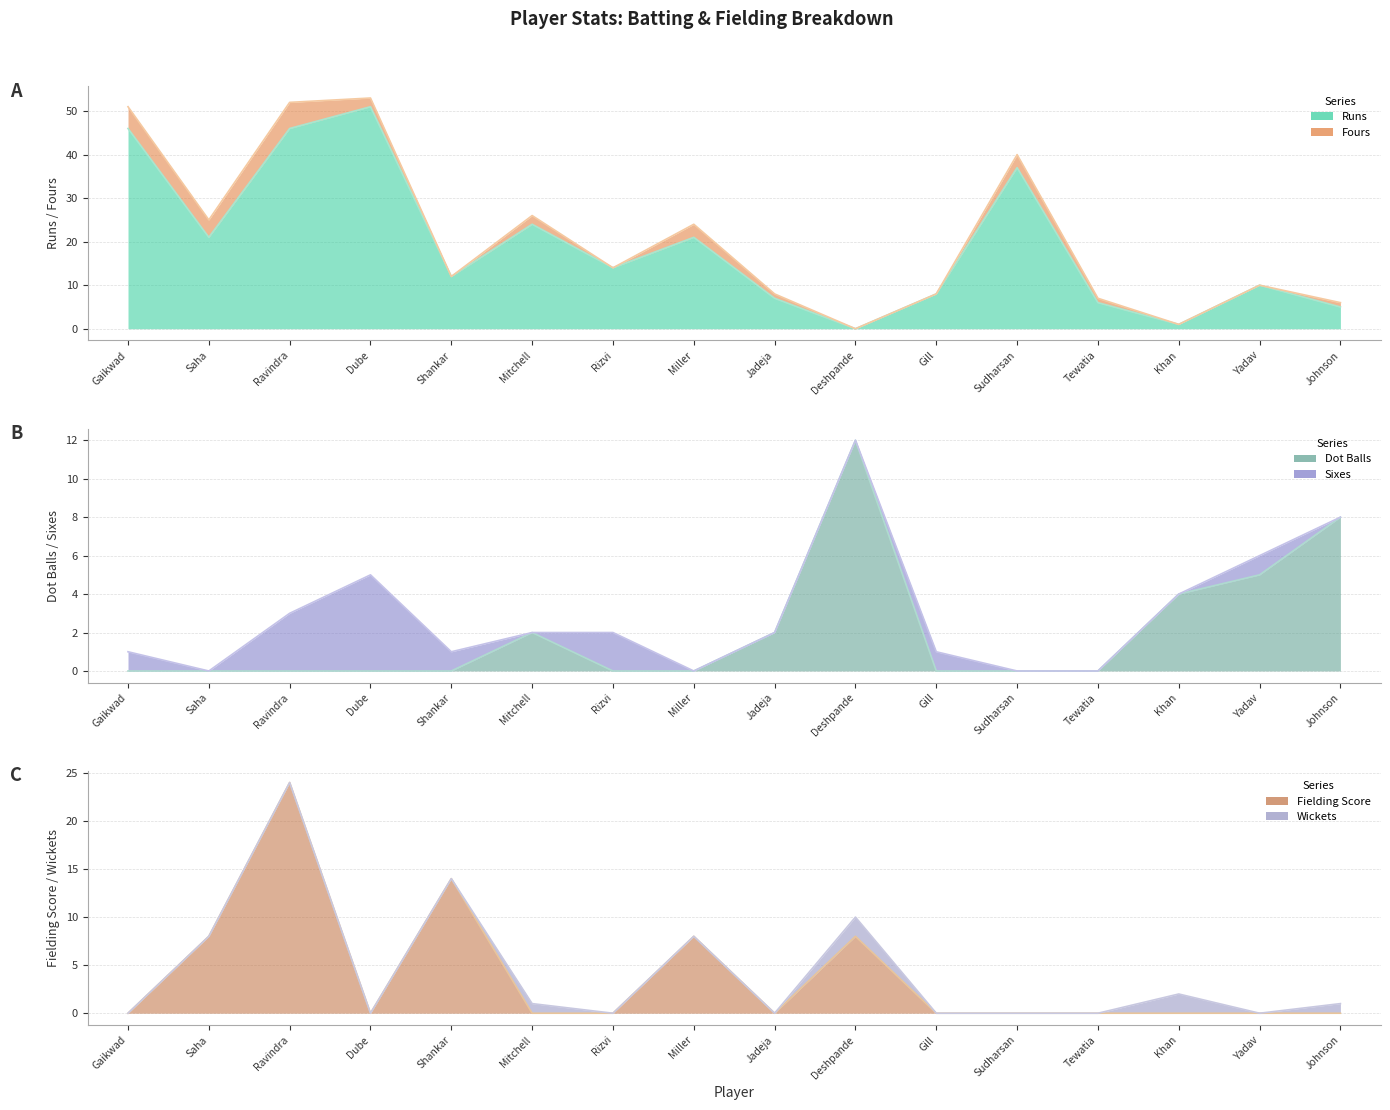

Where does the Runs series first go above 14?

Gaikwad